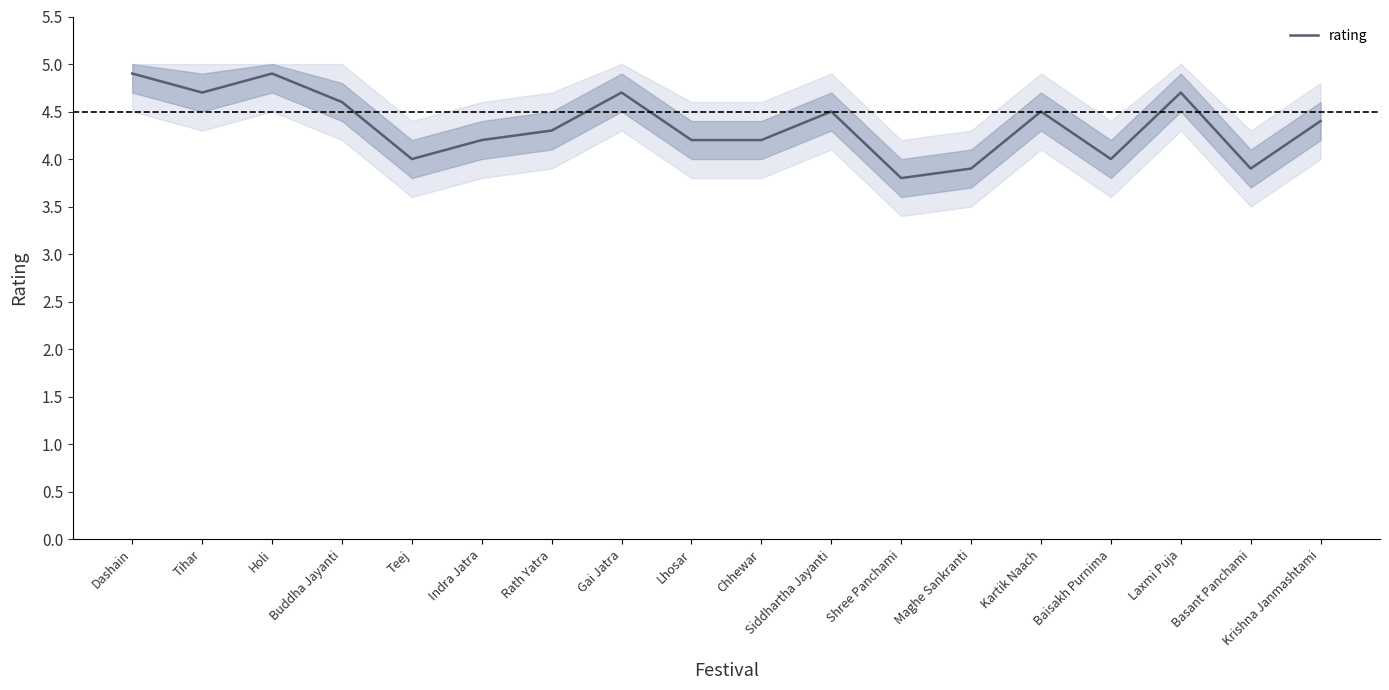

What is the difference between the maximum and minimum values?

1.1